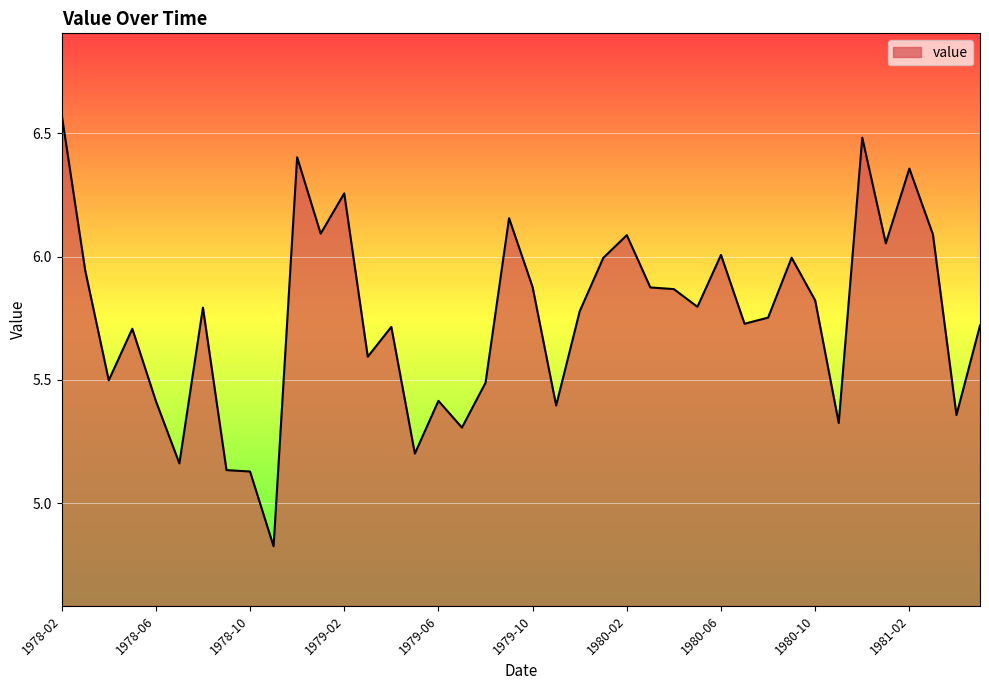

What is the difference between the maximum and minimum values?

1.8